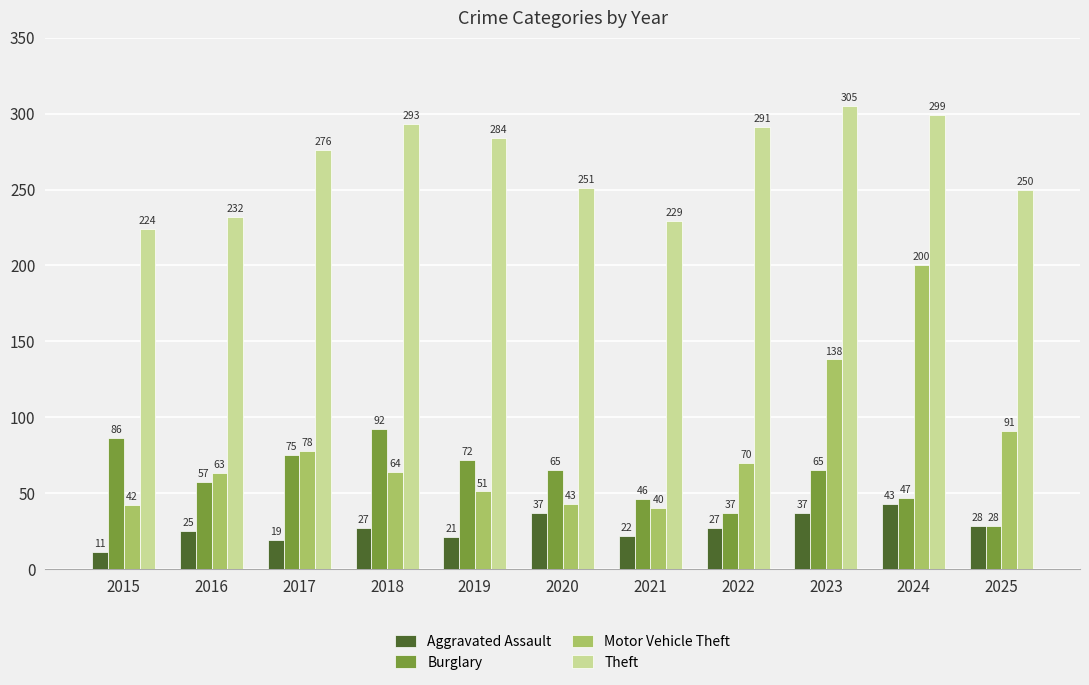

Read the Motor Vehicle Theft value at 2017, to the nearest 10.

80